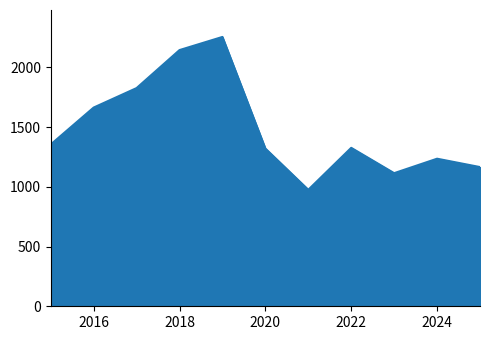

What is the greatest value displayed?

2254